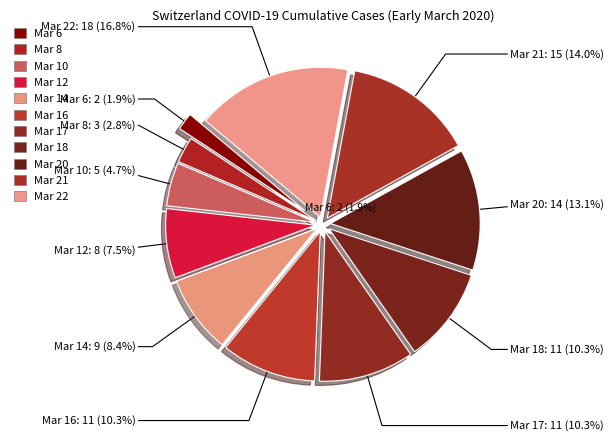

How many segments does this pie chart have?

11